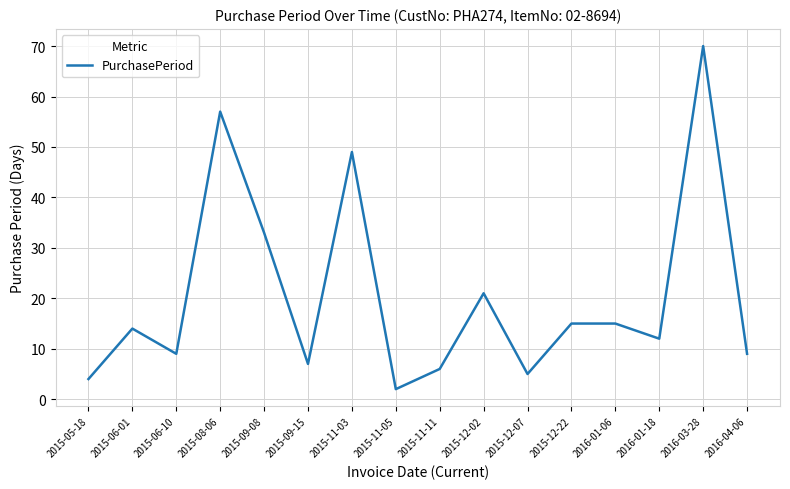

The value at 2015-06-10 is 5. True or false?

False